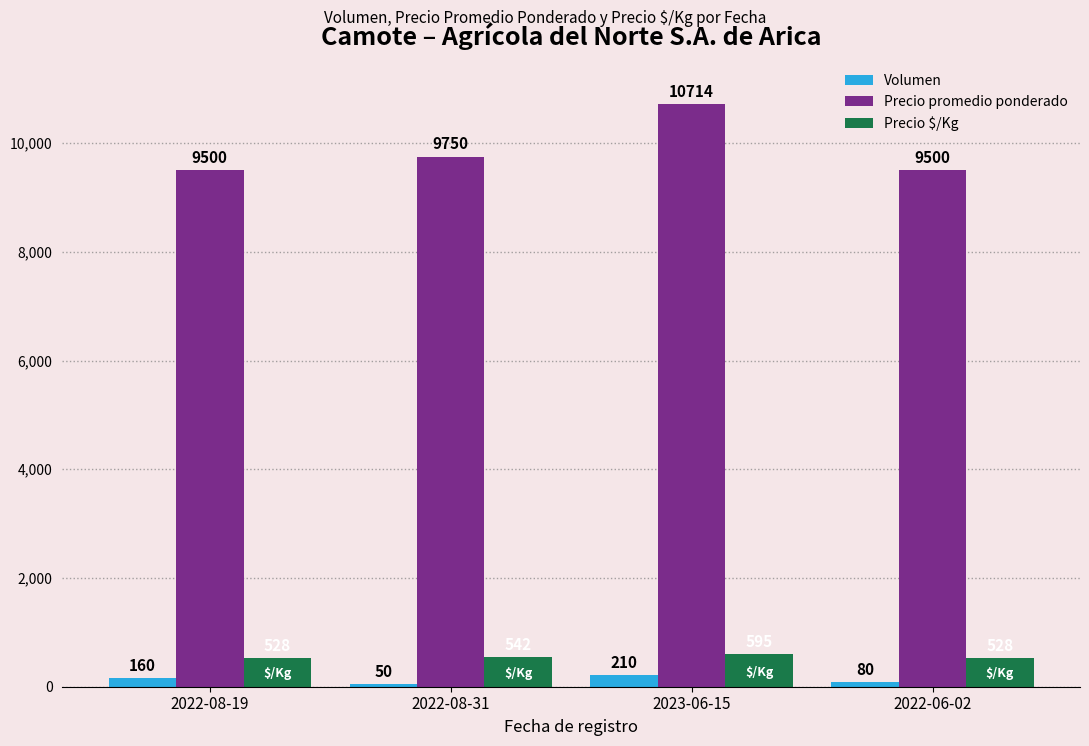

Are the bars grouped side by side (vs. stacked)?

Yes